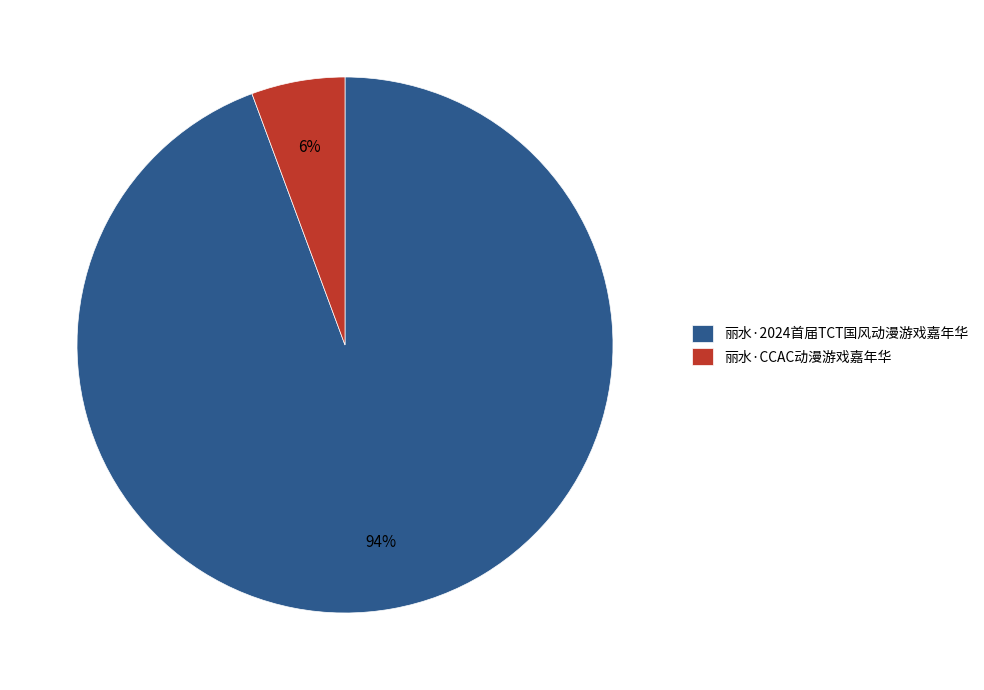

Combined, do 丽水·2024首届TCT国风动漫游戏嘉年华 and 丽水·CCAC动漫游戏嘉年华 account for over 50%?

Yes